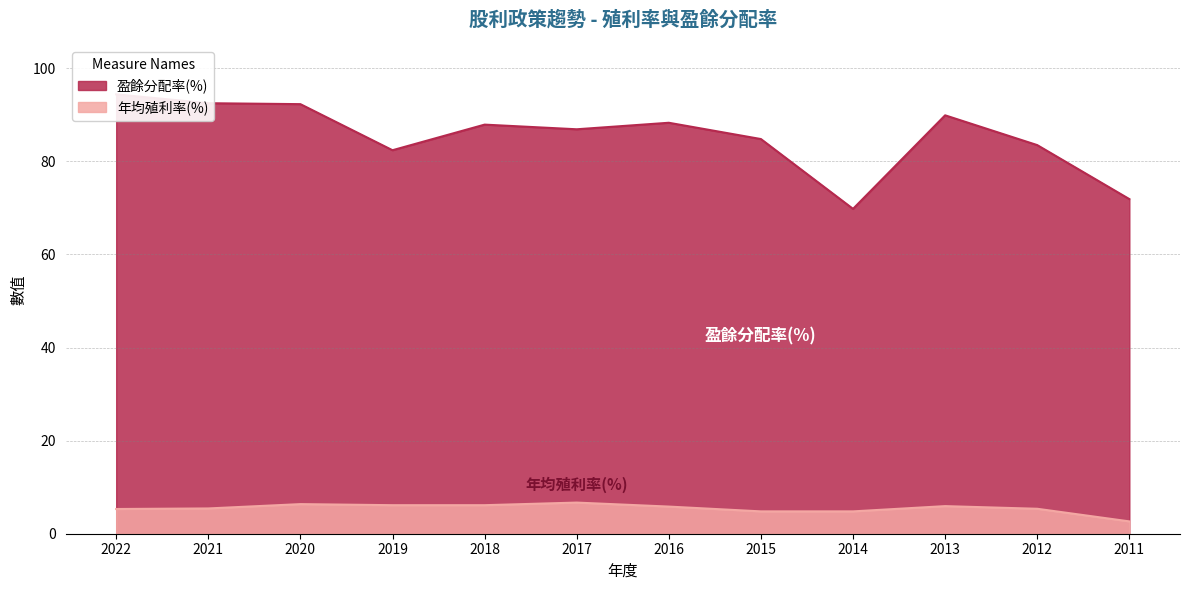

How many values in the 盈餘分配率(%) series exceed 87?

6